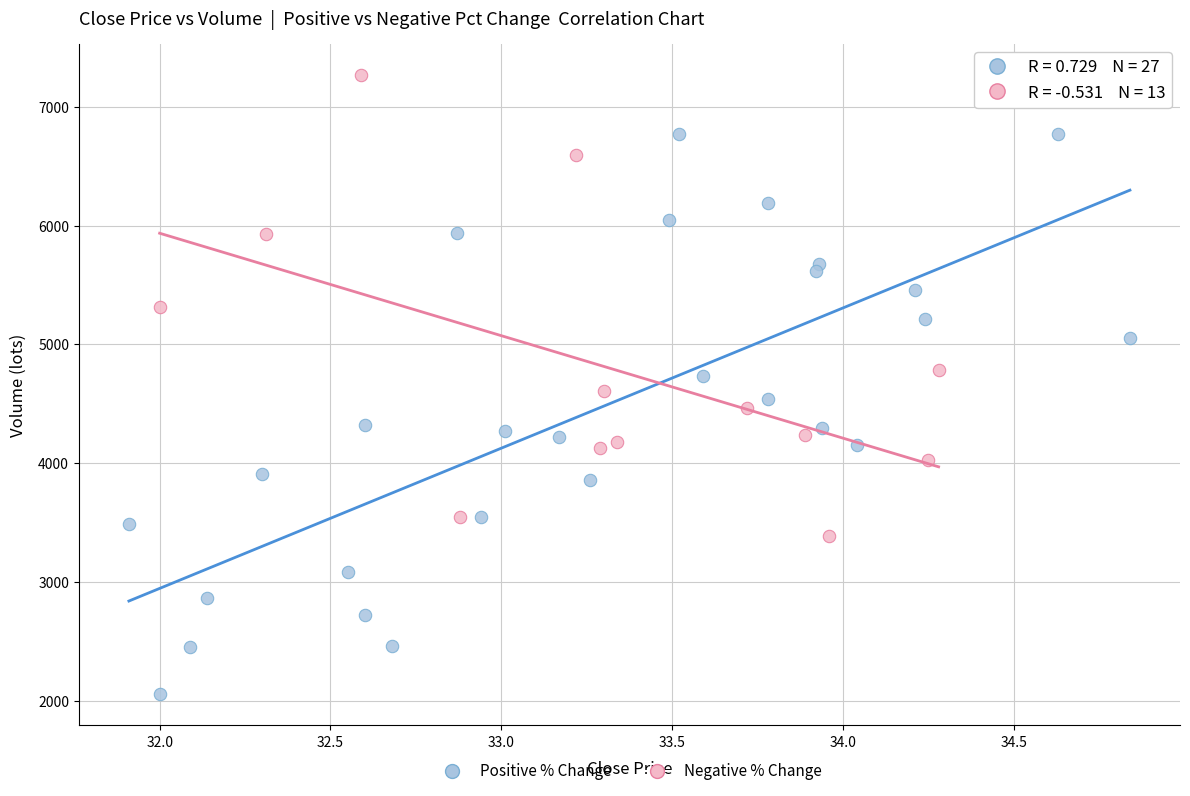

What are all the series names shown in the legend?

Positive % Change, Negative % Change